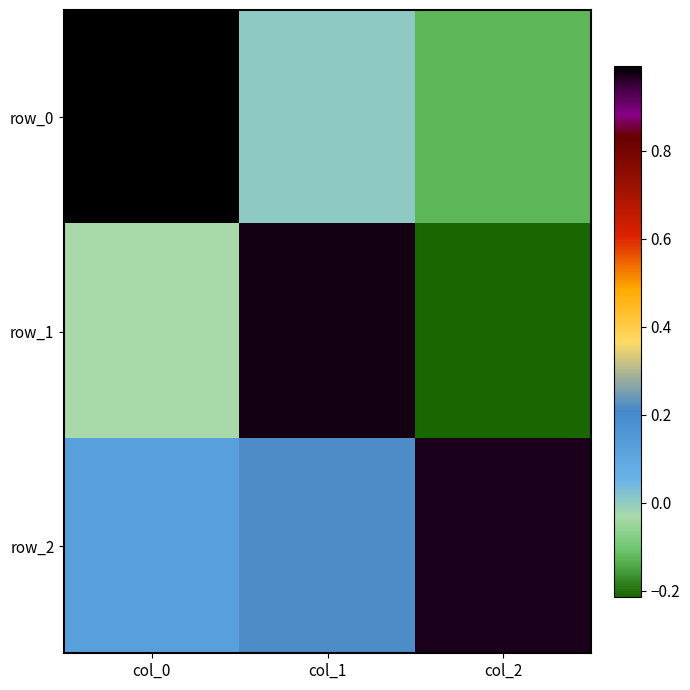

What is the difference between the maximum and minimum values in the row_0 series?

1.1